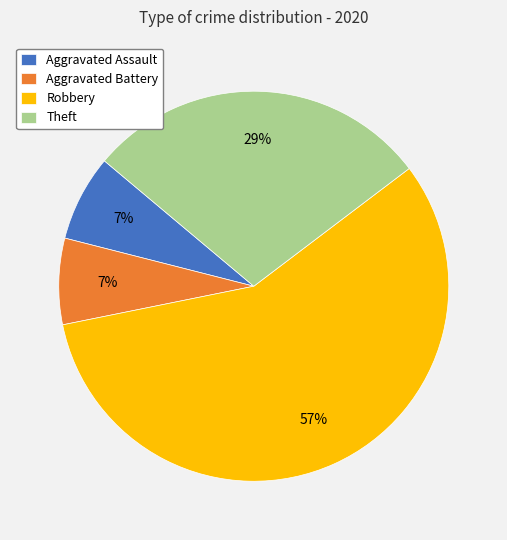

Does Theft represent more than half of the total?

No